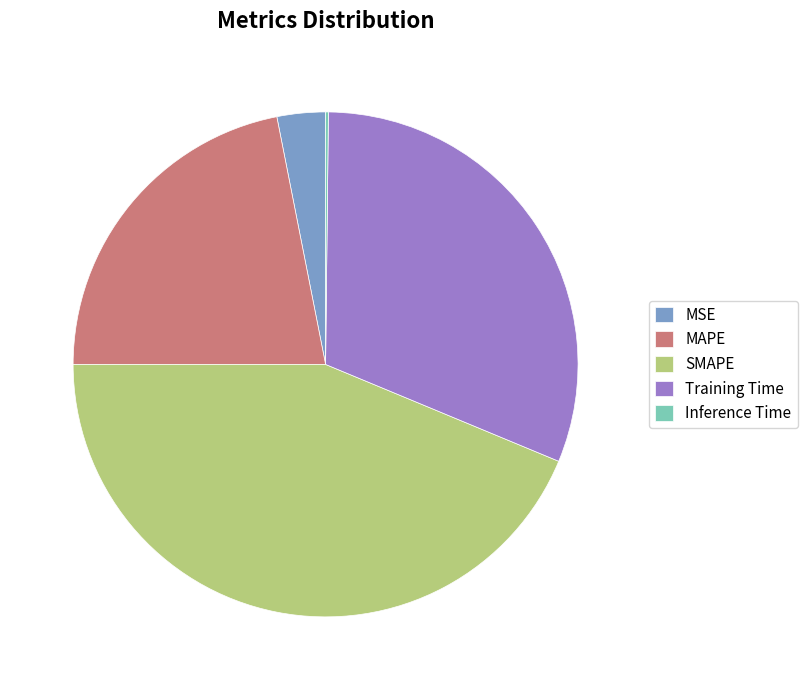

Is there any slice that represents more than half of the pie?

No